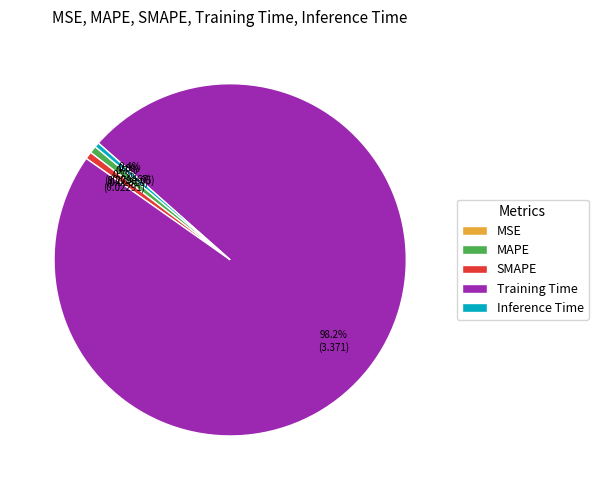

Combined, what portion of the pie is Inference Time and SMAPE?

1.1%